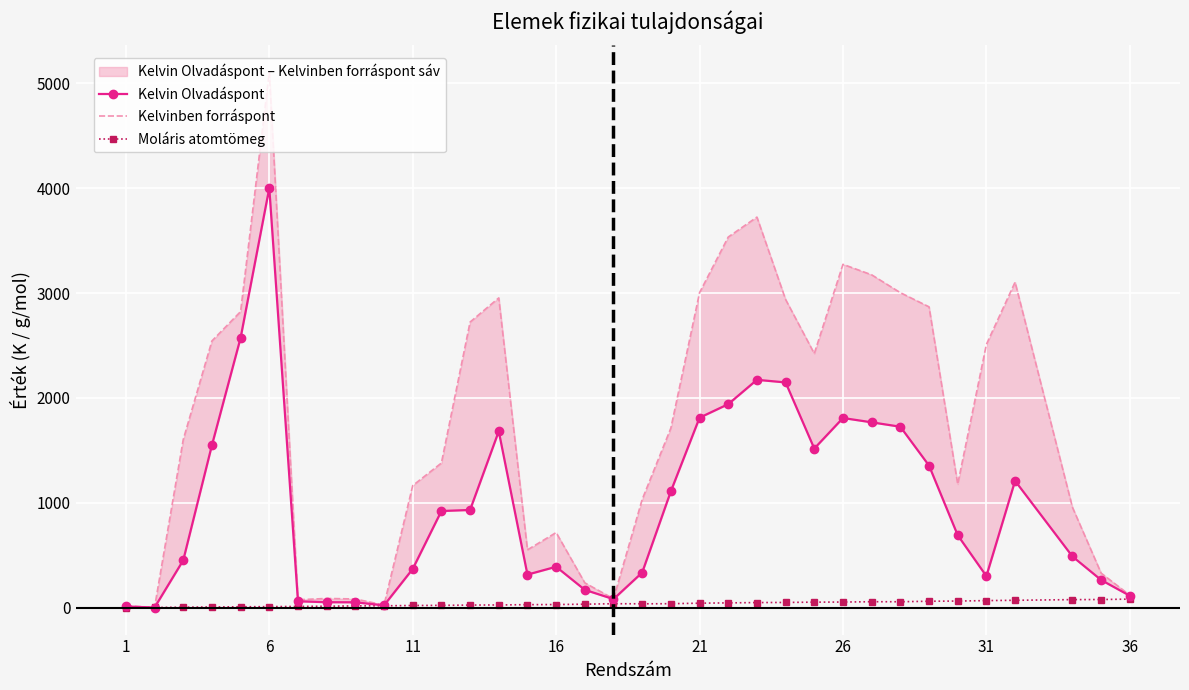

Rank the series by their average value, from lowest to highest.

Moláris atomtömeg, Kelvin Olvadáspont, Kelvinben forráspont